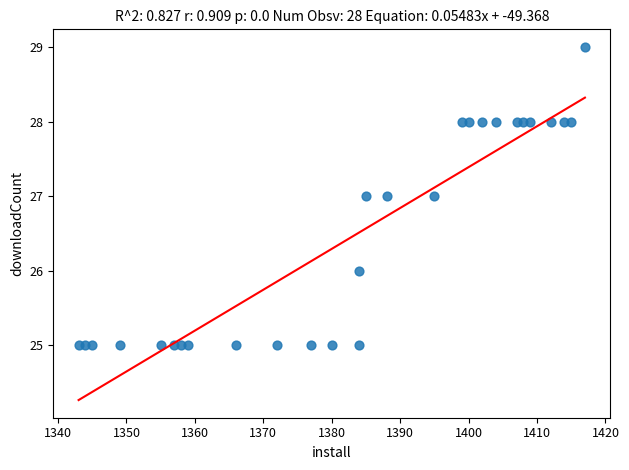

What is the range of X values (max minus min)?

74